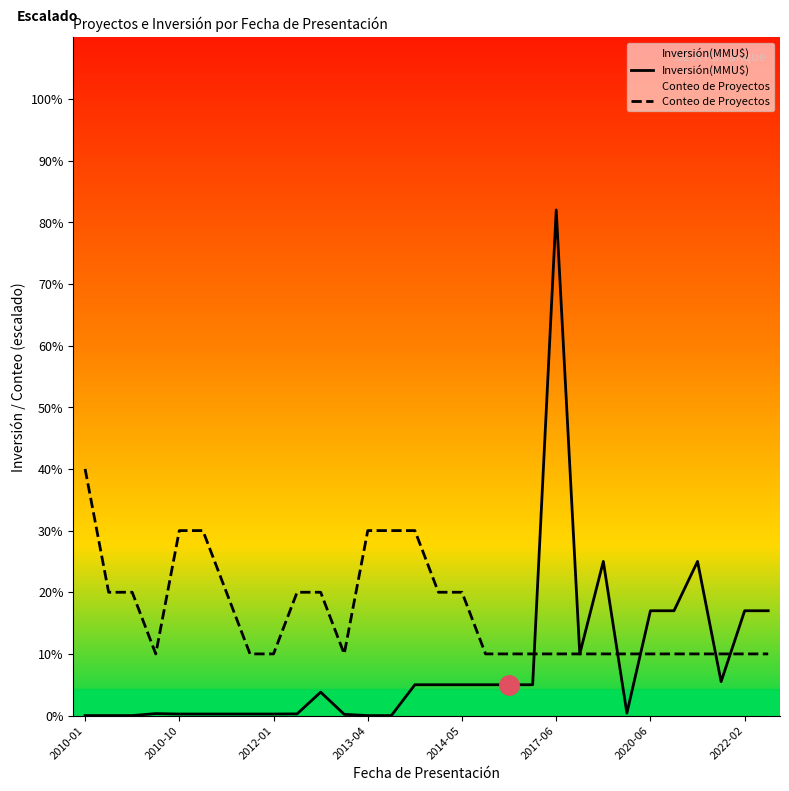

What position from the left is 22?

23